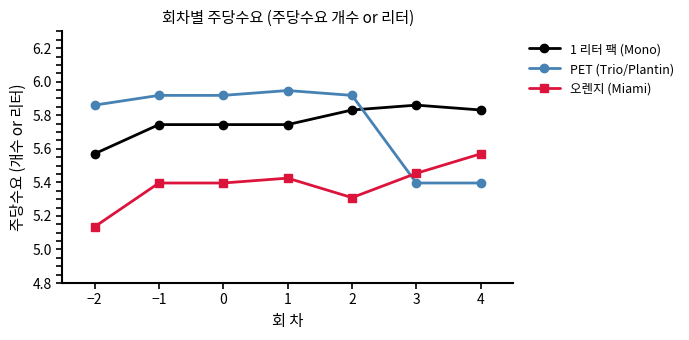

What is the label of the 4th point from the left?

1